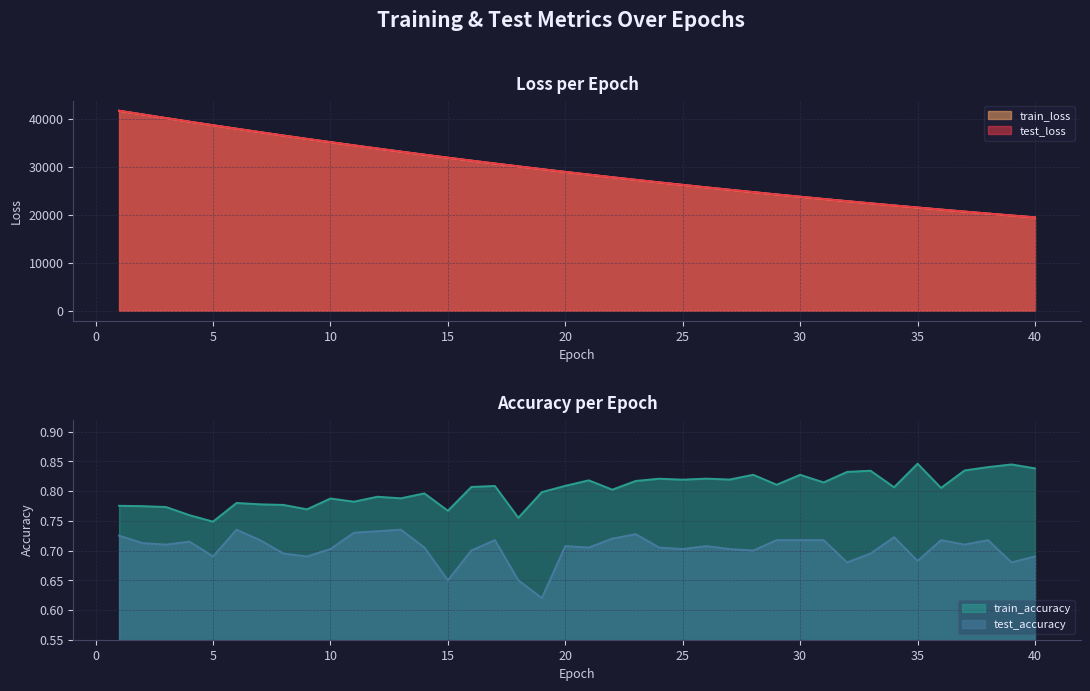

At how many categories does at least one series exceed 30143?

17